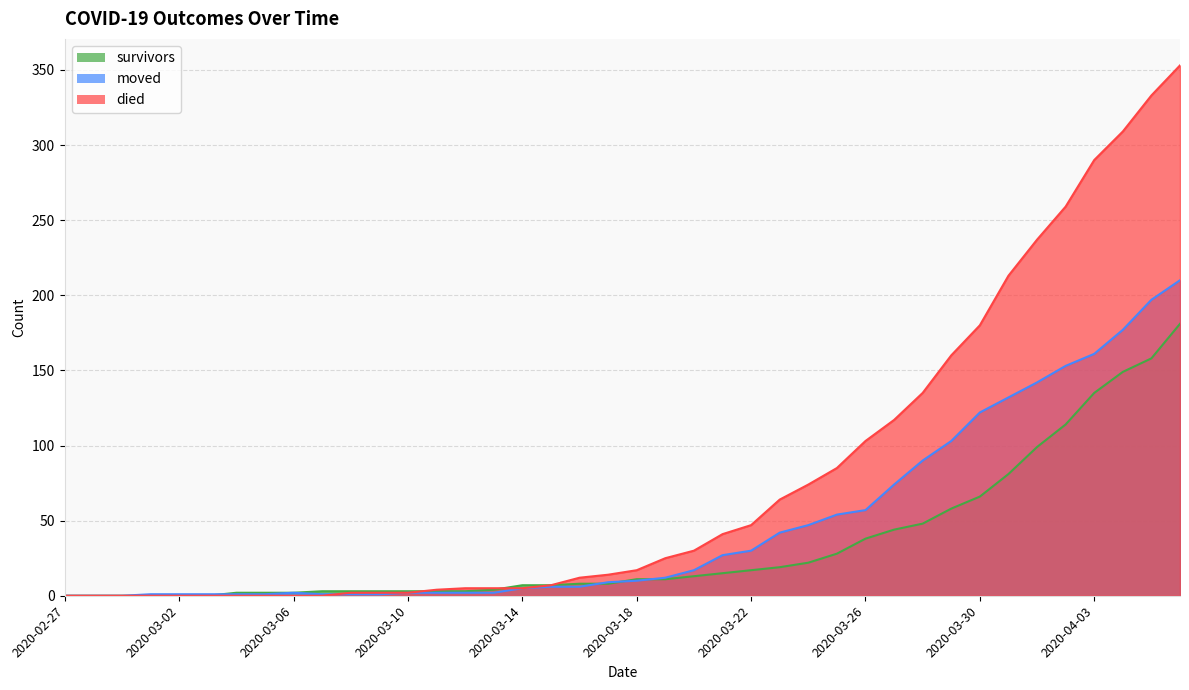

True or false: died has more than 1 interior local peaks.

False